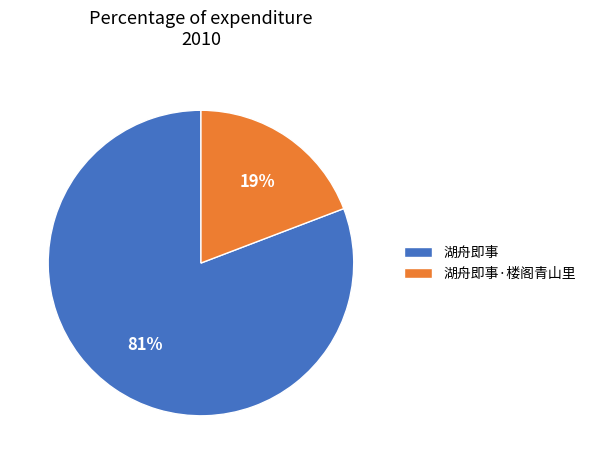

What is the smallest slice in the pie chart?

湖舟即事·楼阁青山里